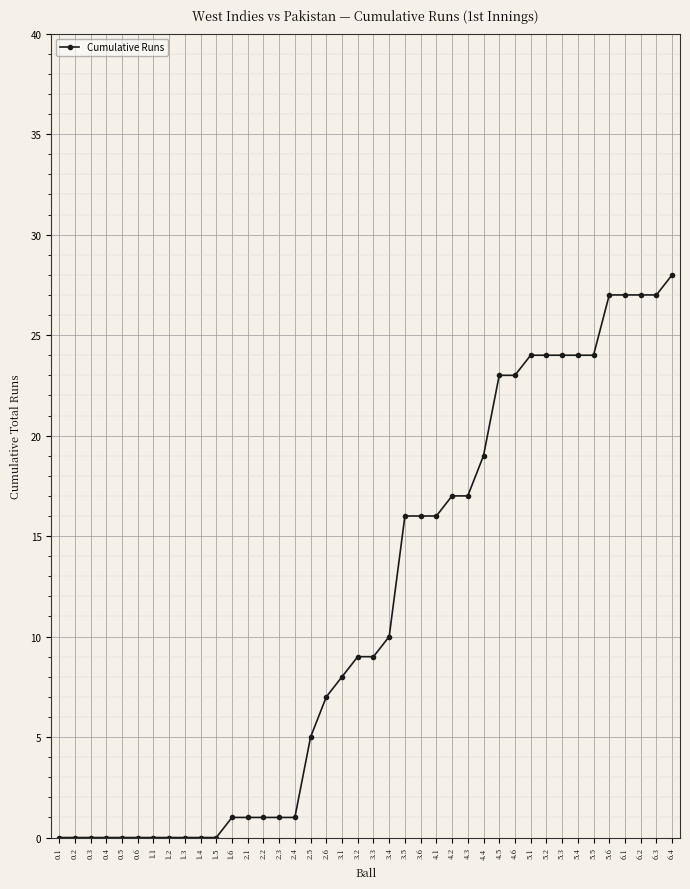

What position from the right is 3.2?

21